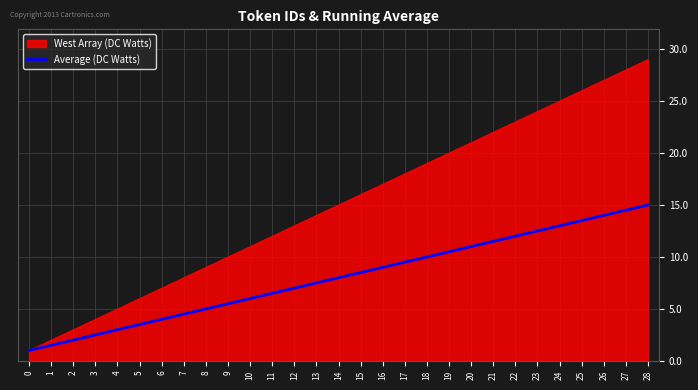

Does the chart have visible grid lines?

Yes